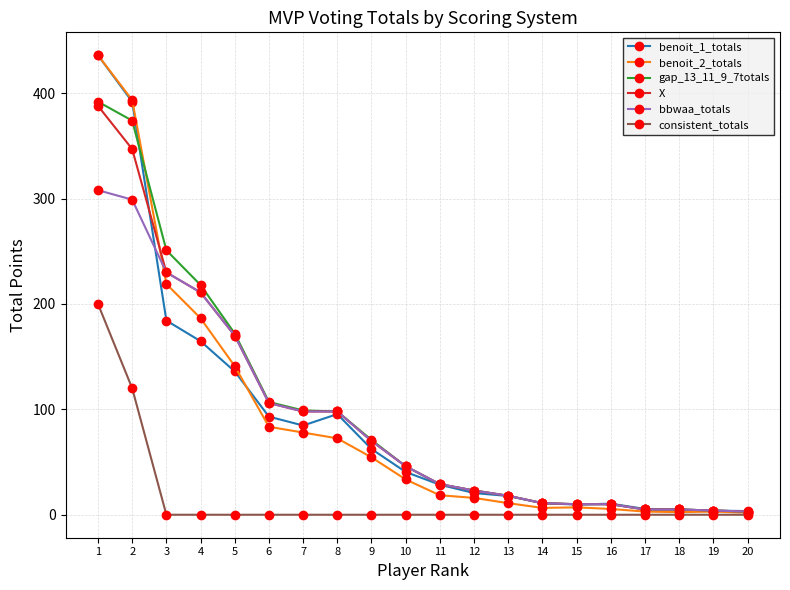

How many data points in benoit_1_totals are less than 40?

10